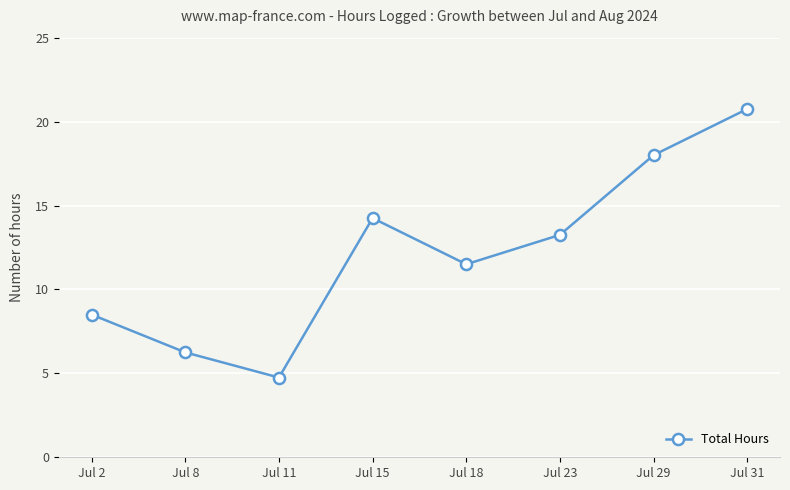

List the labels in order of value, smallest first.

Jul 11, Jul 8, Jul 2, Jul 18, Jul 23, Jul 15, Jul 29, Jul 31